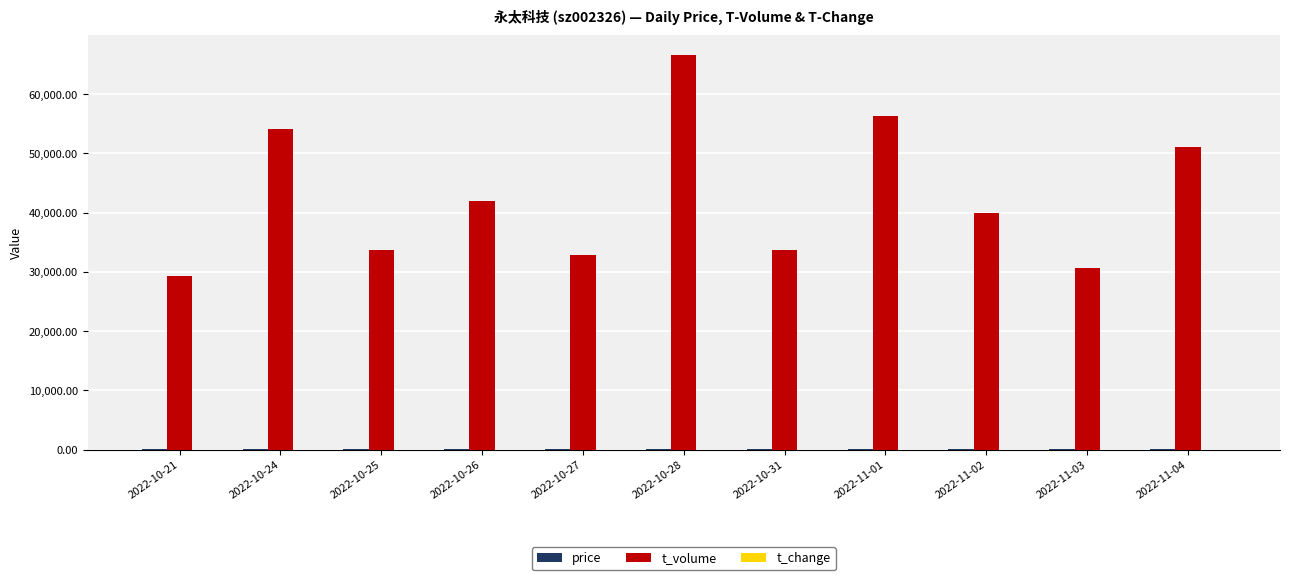

At which category is the sum across all series the highest?

2022-10-28